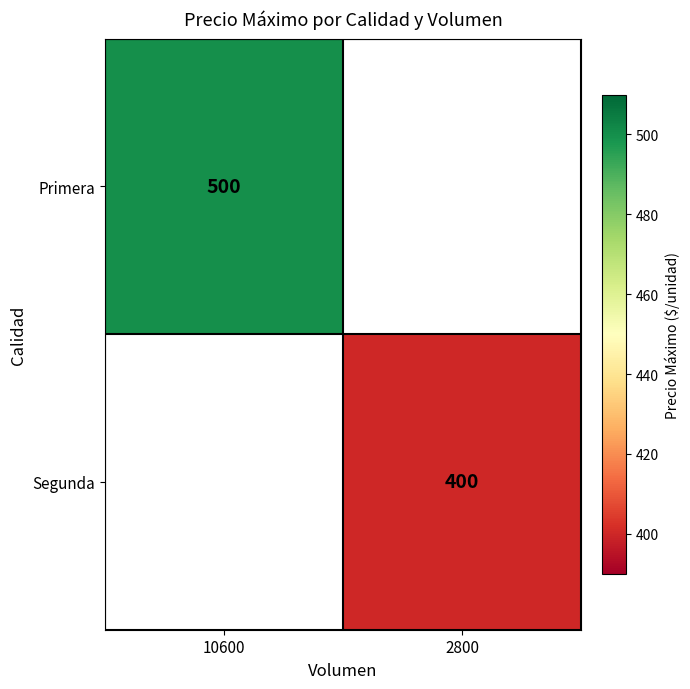

The Segunda series shows 400 at 2800. True or false?

True